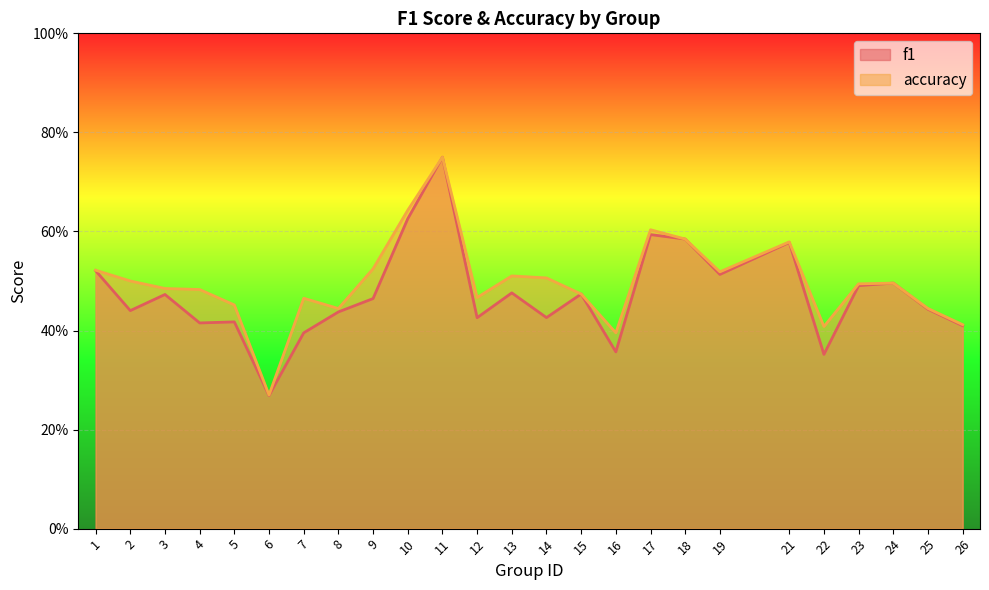

Between 3 and 5, which is larger?

3